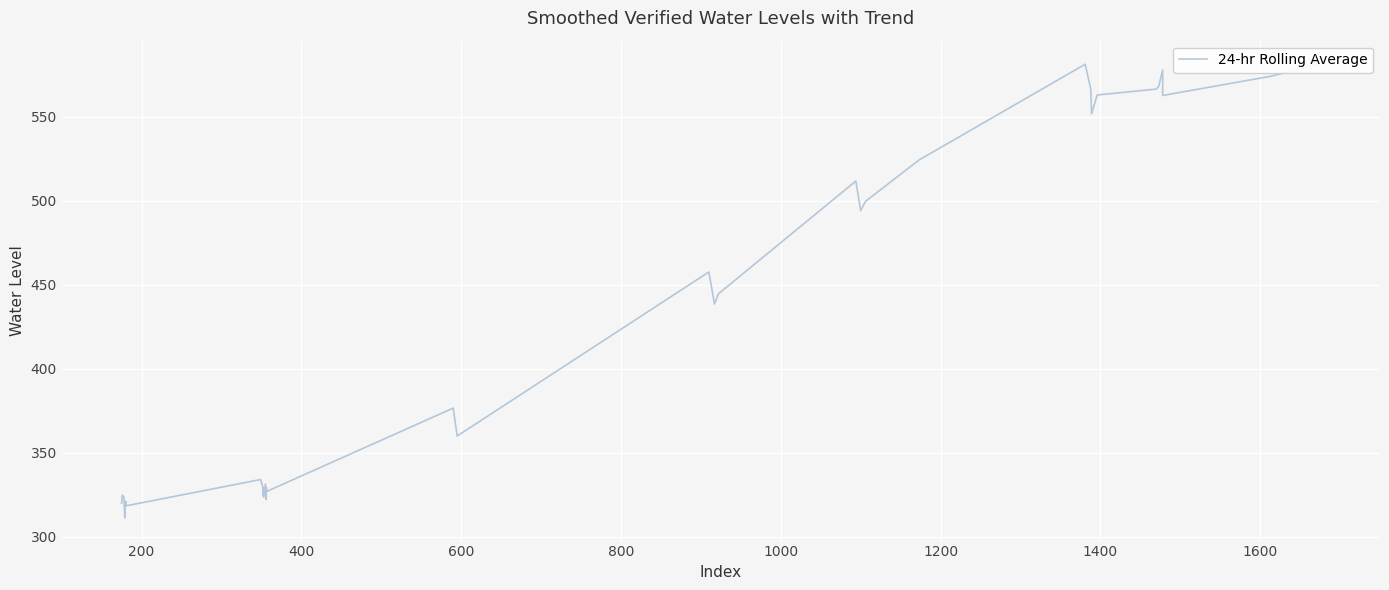

What is the minimum value shown in the chart?

311.2